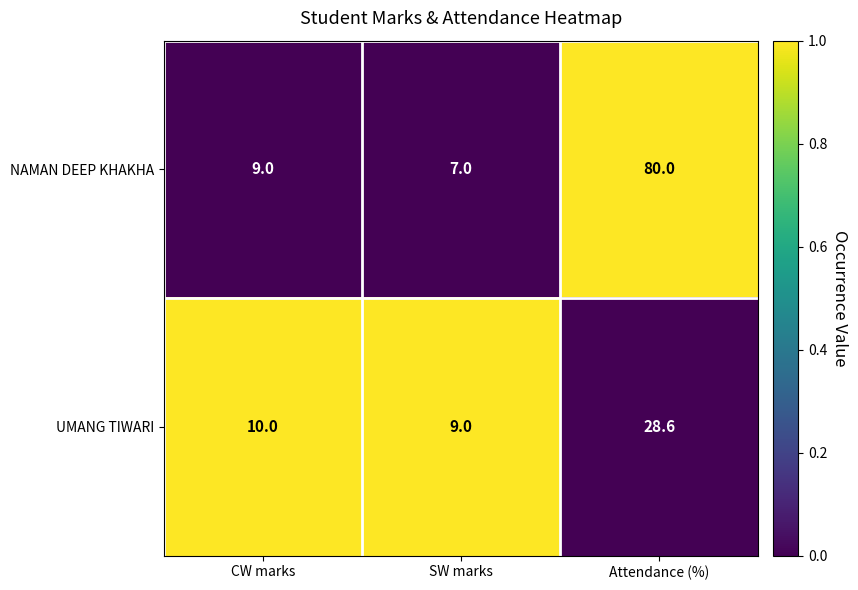

Which series has the largest total across all categories?

NAMAN DEEP KHAKHA